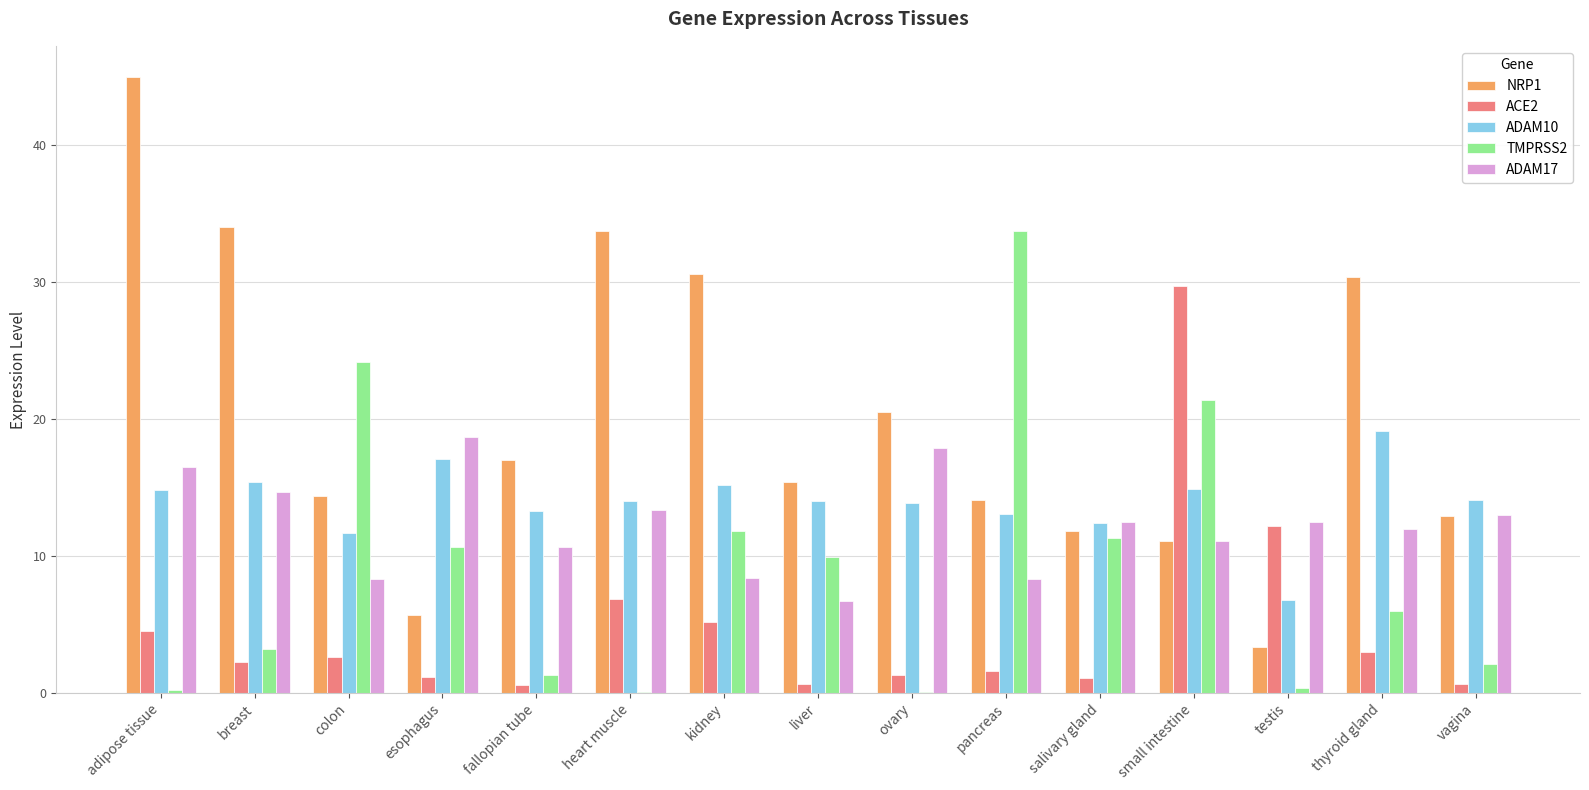

What is the sum of all ADAM10 values?

209.8